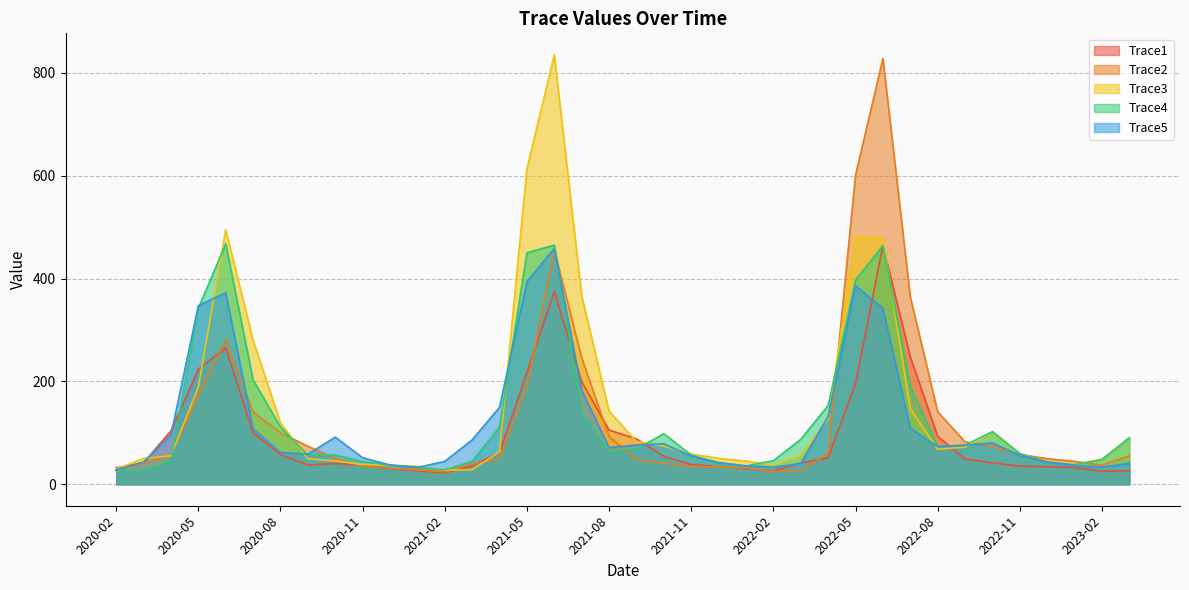

After their last crossing, which series has the higher values: Trace5 or Trace3?

Trace3